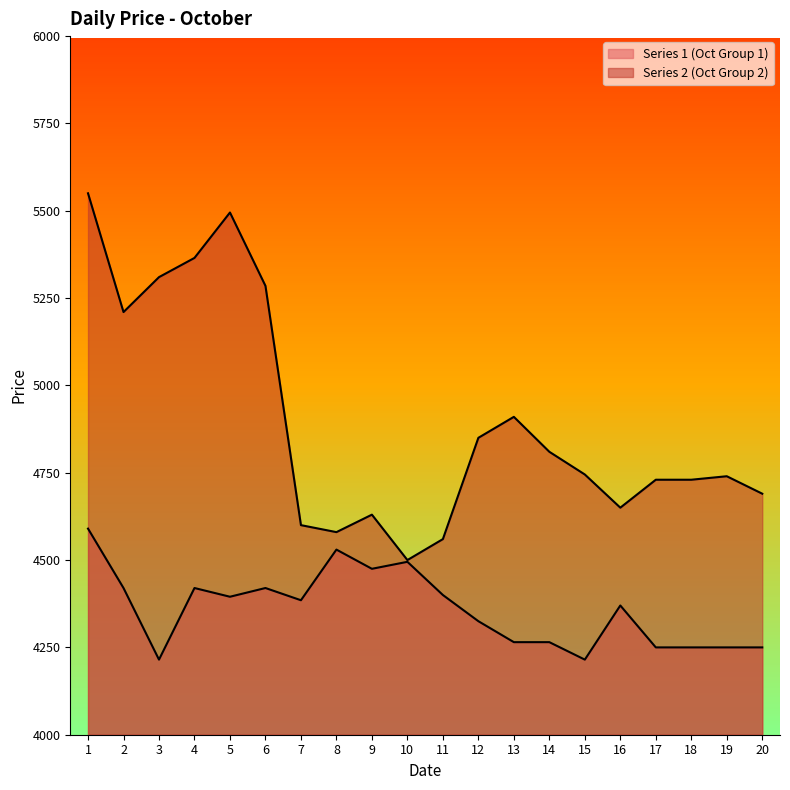

Between 1 and 13, which series saw the biggest shift?

Series 2 (Oct Group 2)